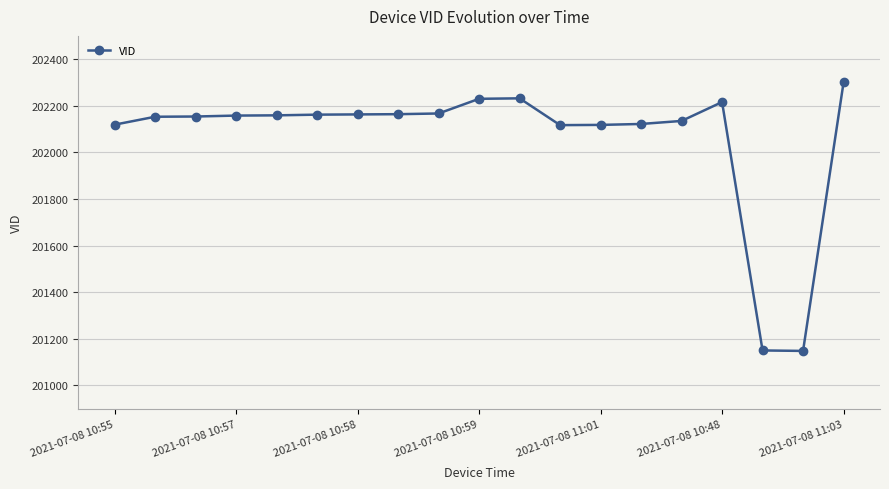

What is the difference between the maximum and minimum values?

1152